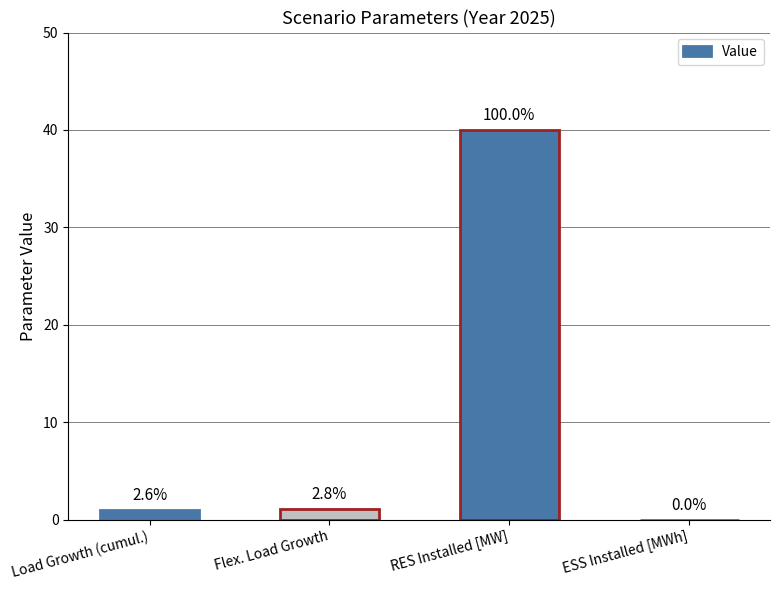

Between Load Growth (cumul.) and Flex. Load Growth, which is larger?

Flex. Load Growth